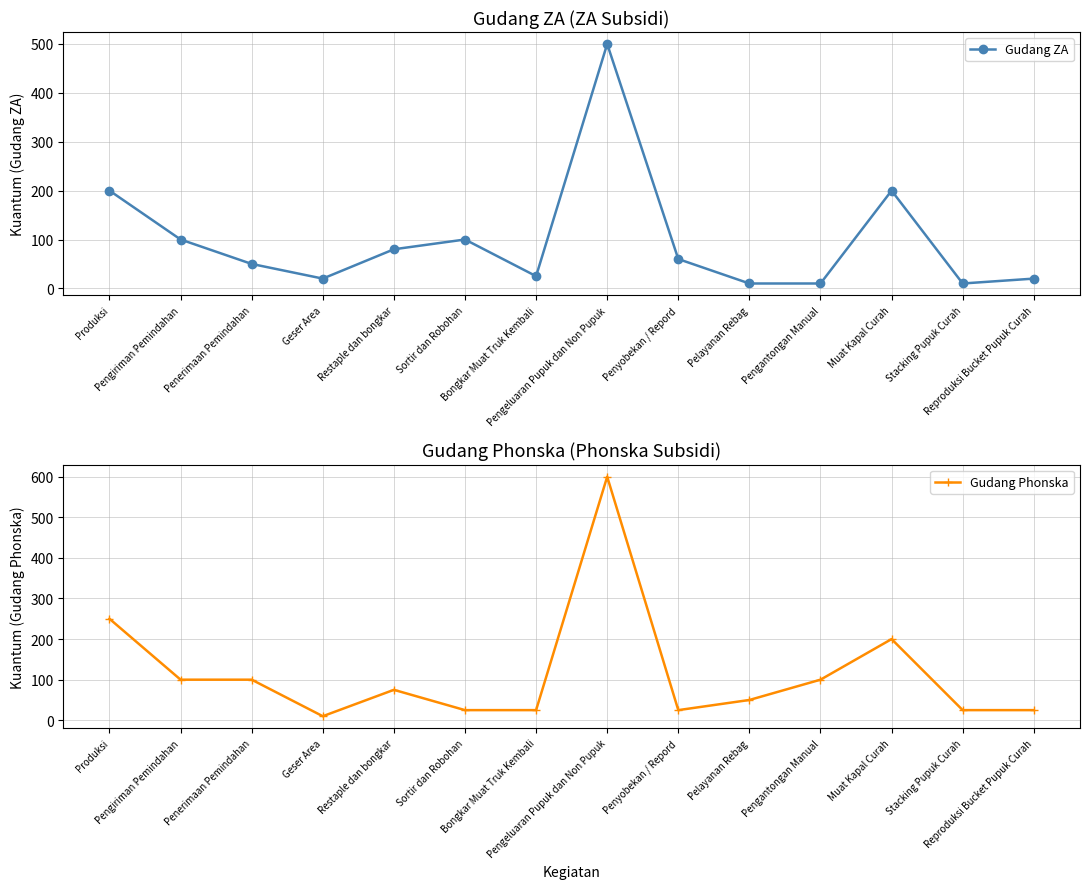

Reading left to right, transcribe all the data shown in this chart.

Gudang ZA: 200	100	50	20	80	100	25	500	60	10	10	200	10	20
Gudang Phonska: 250	100	100	10	75	25	25	600	25	50	100	200	25	25